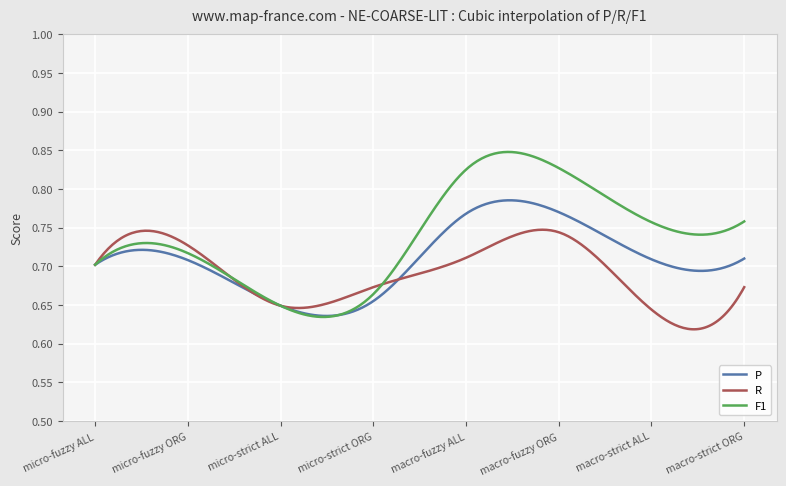

Rank the series by their average value, from highest to lowest.

F1, P, R